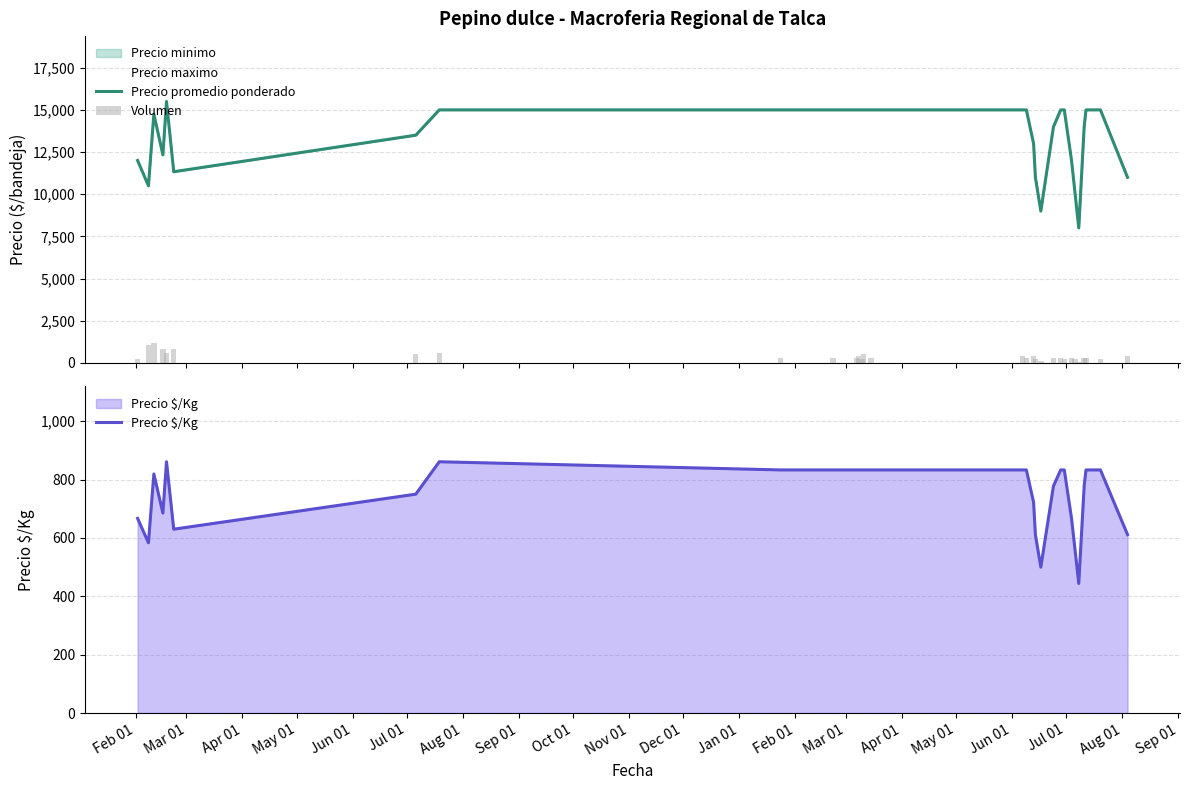

What is the sum of all Precio $/Kg values?

22353.6